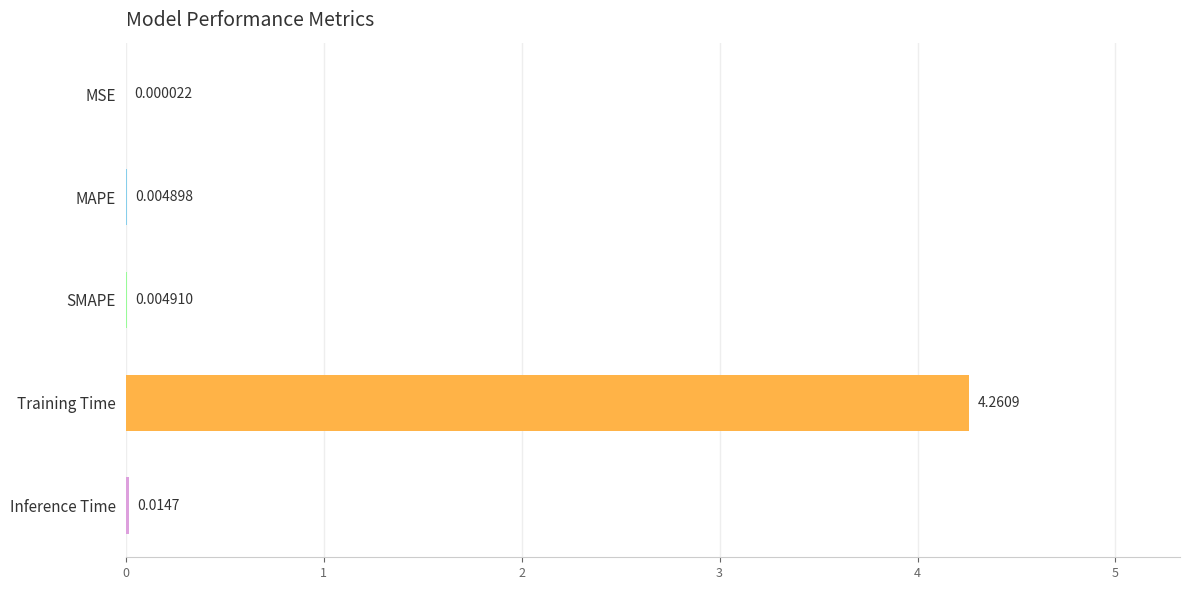

At which label is the value closest to 2?

Inference Time